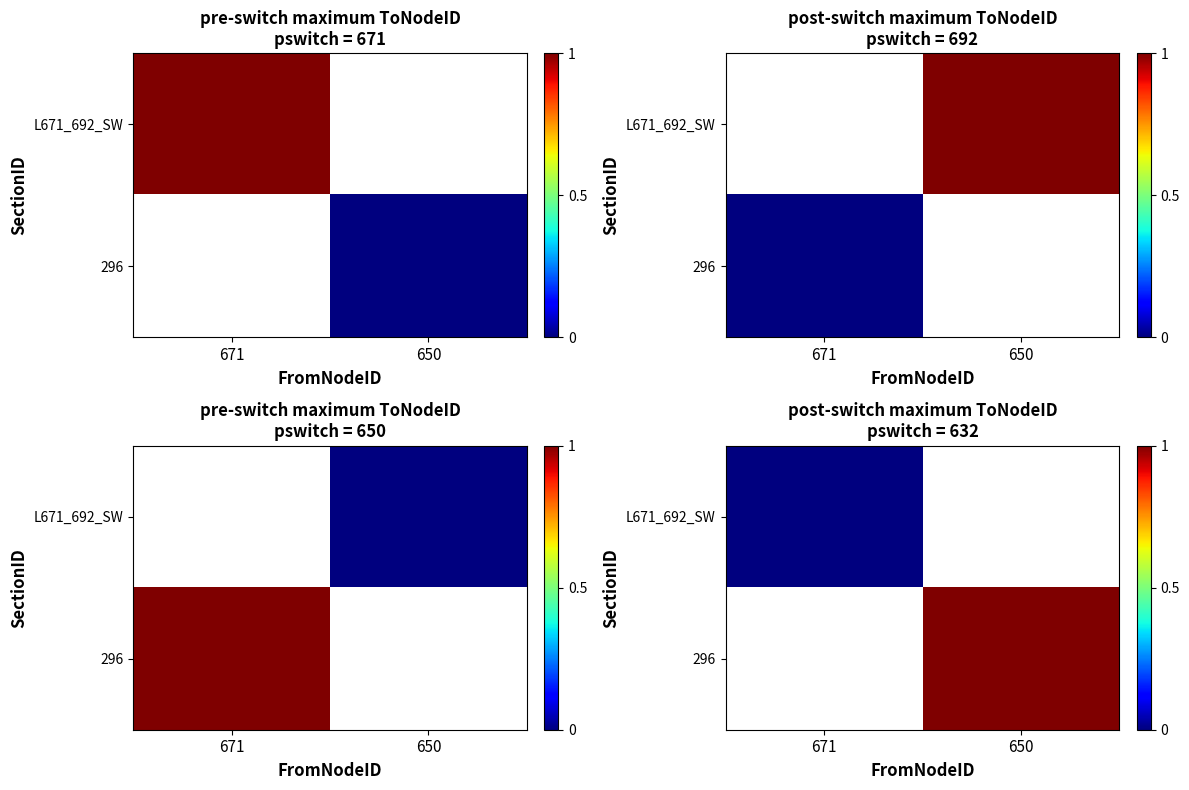

At how many categories does at least one series exceed 0?

1